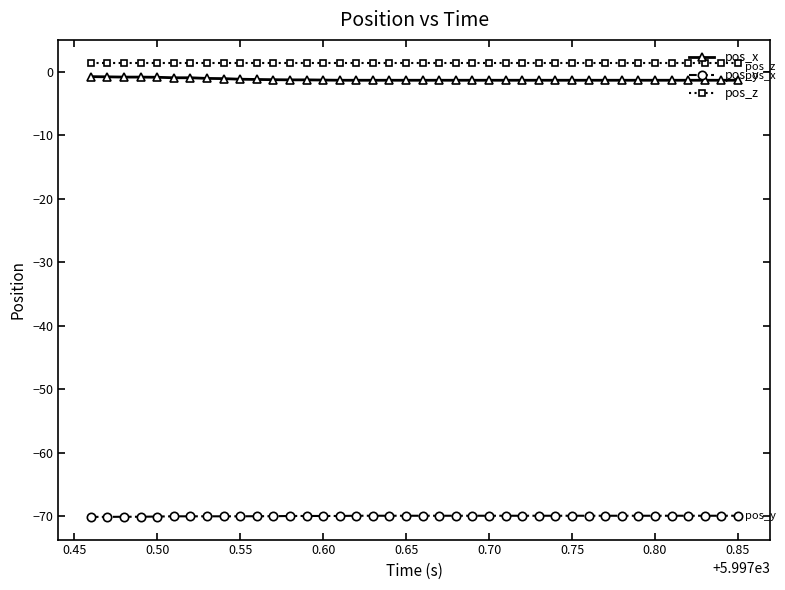

What is the sum of all pos_y values?

-2799.4